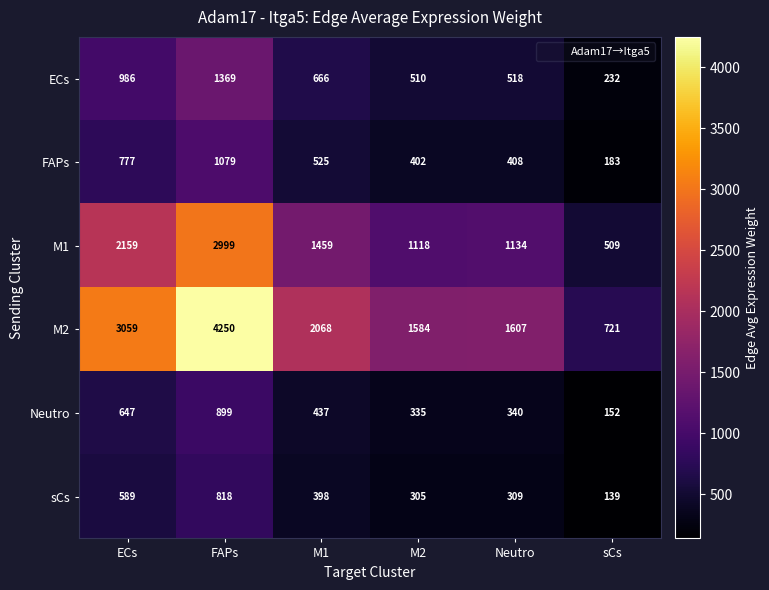

How many distinct data groups are displayed?

6